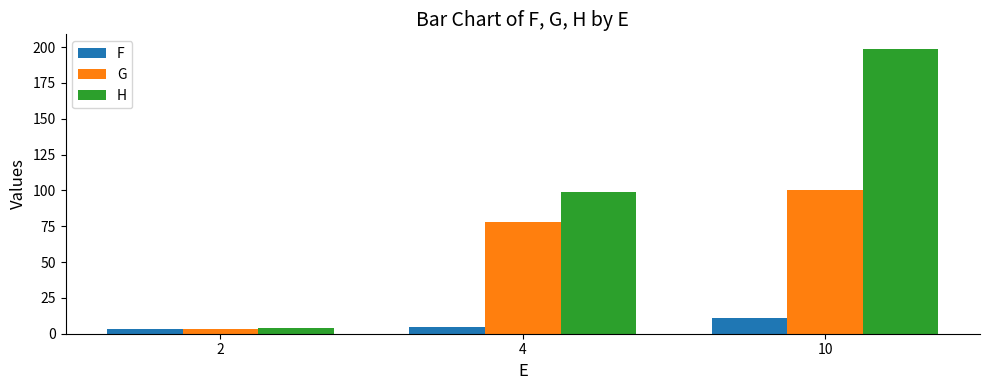

What is the value of the G bar at the 1st from the left?

3